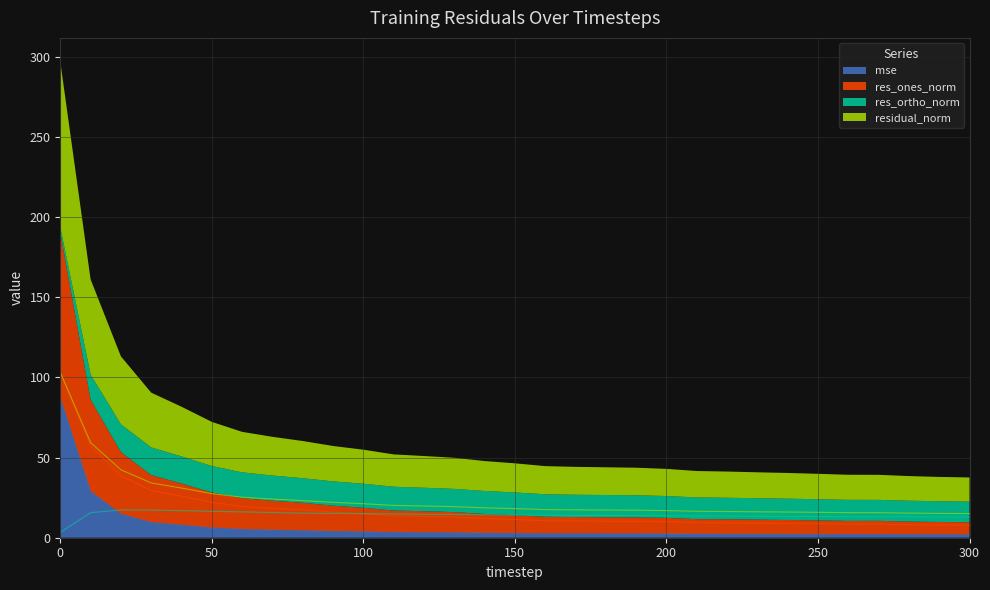

True or false: res_ortho_norm and residual_norm intersect in this chart.

False